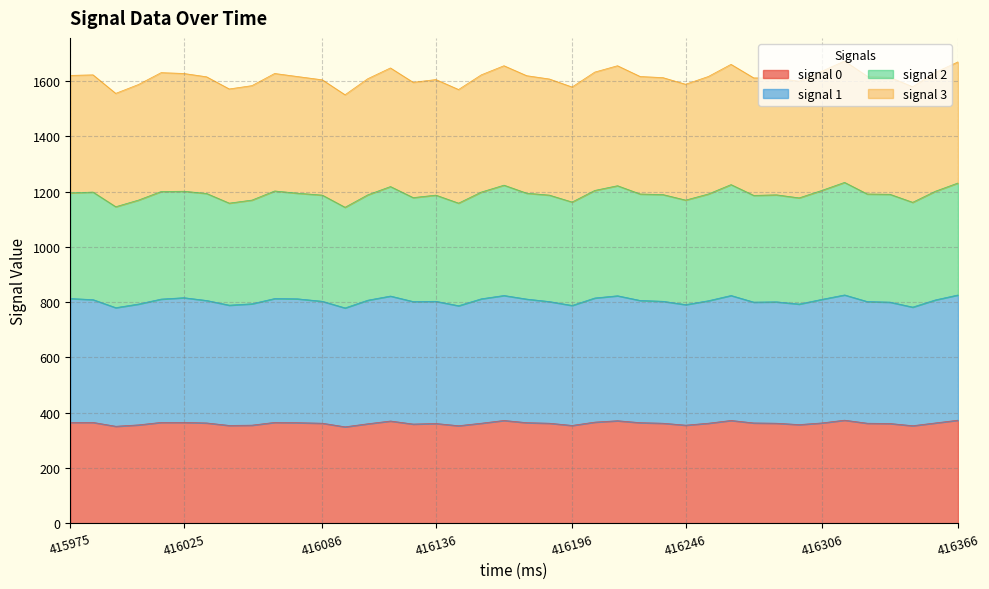

At which label is signal 1 closest to 802?

416126.0